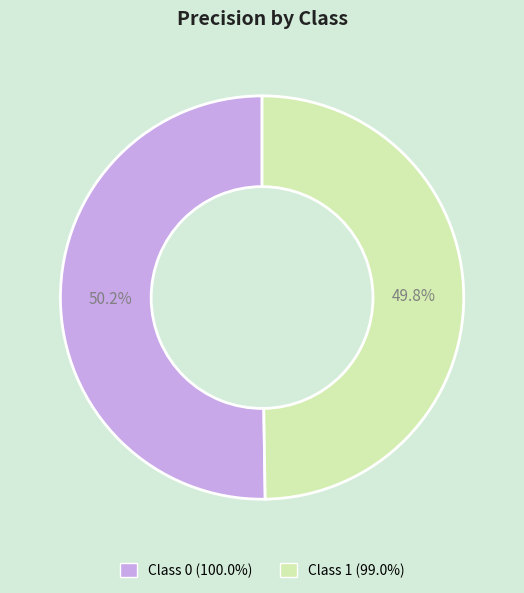

Does any single category account for the majority?

Yes